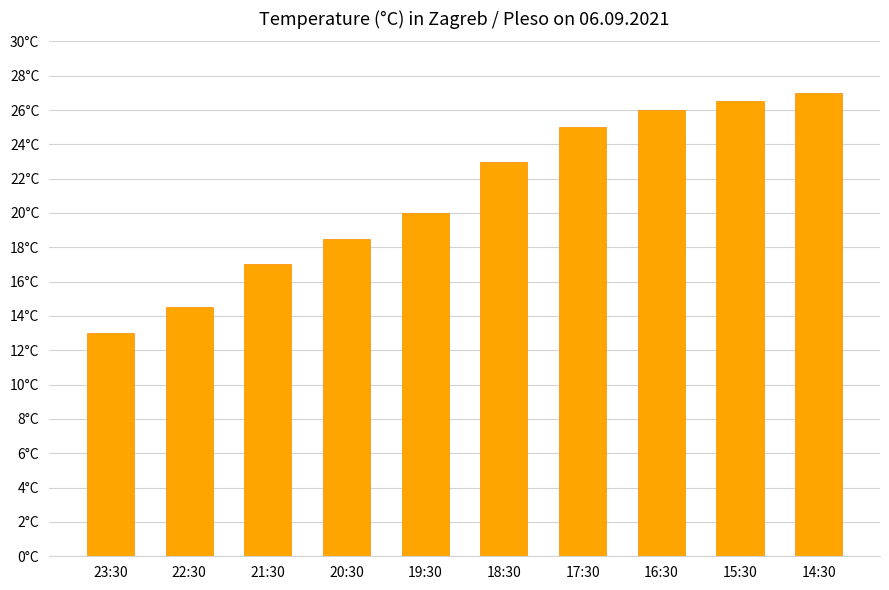

Does the chart contain any negative values?

No